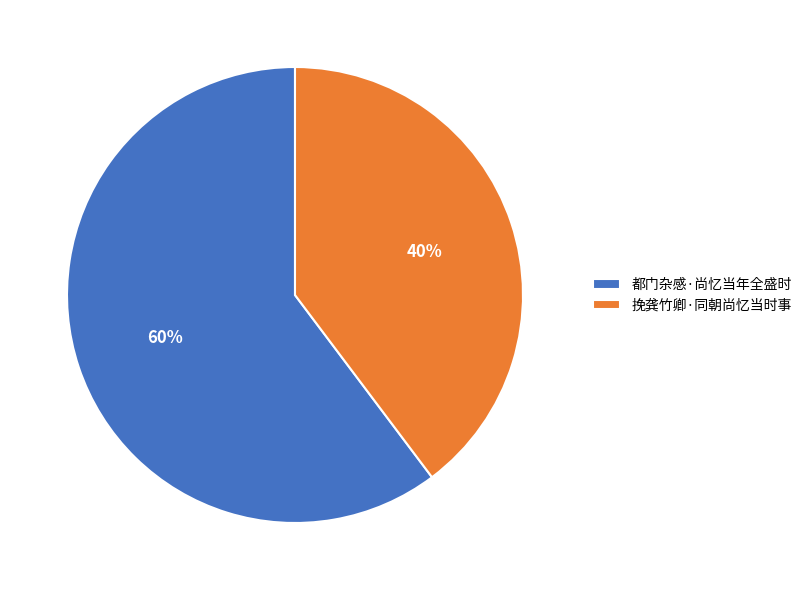

Which has a higher value, 挽龚竹卿·同朝尚忆当时事 or 都门杂感·尚忆当年全盛时?

都门杂感·尚忆当年全盛时